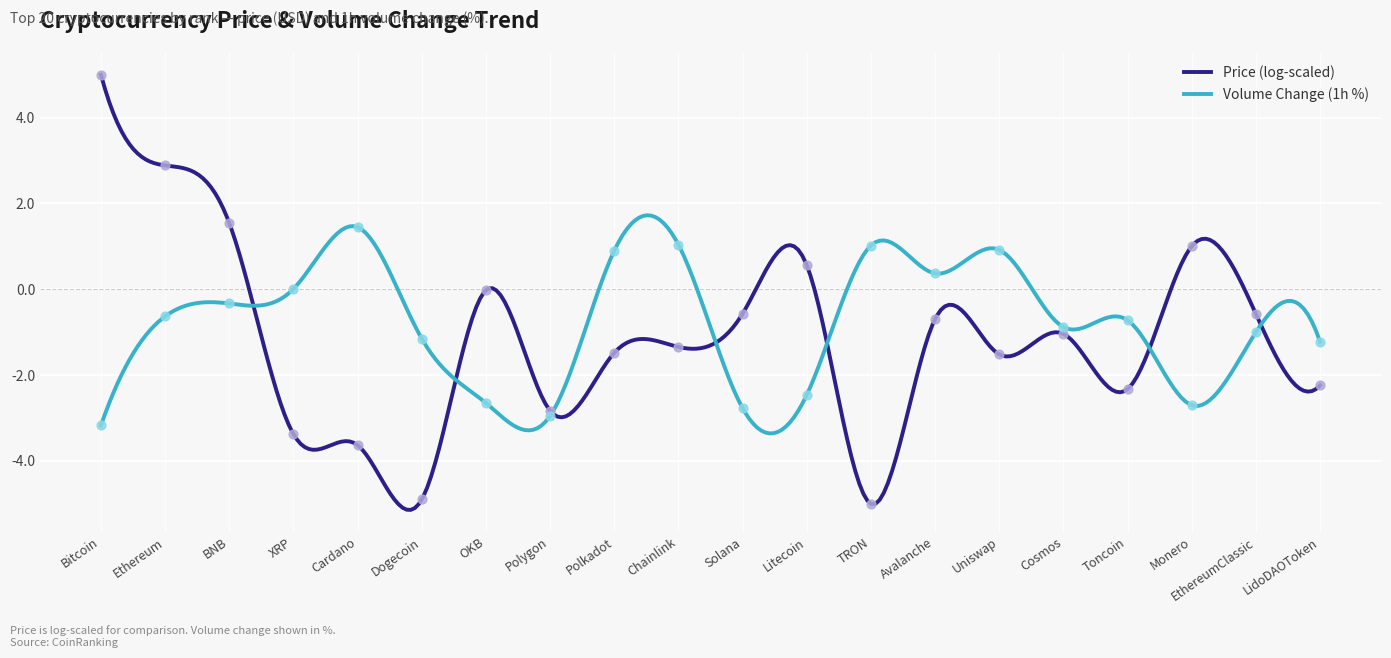

Between Litecoin and Solana, which is larger?

Litecoin